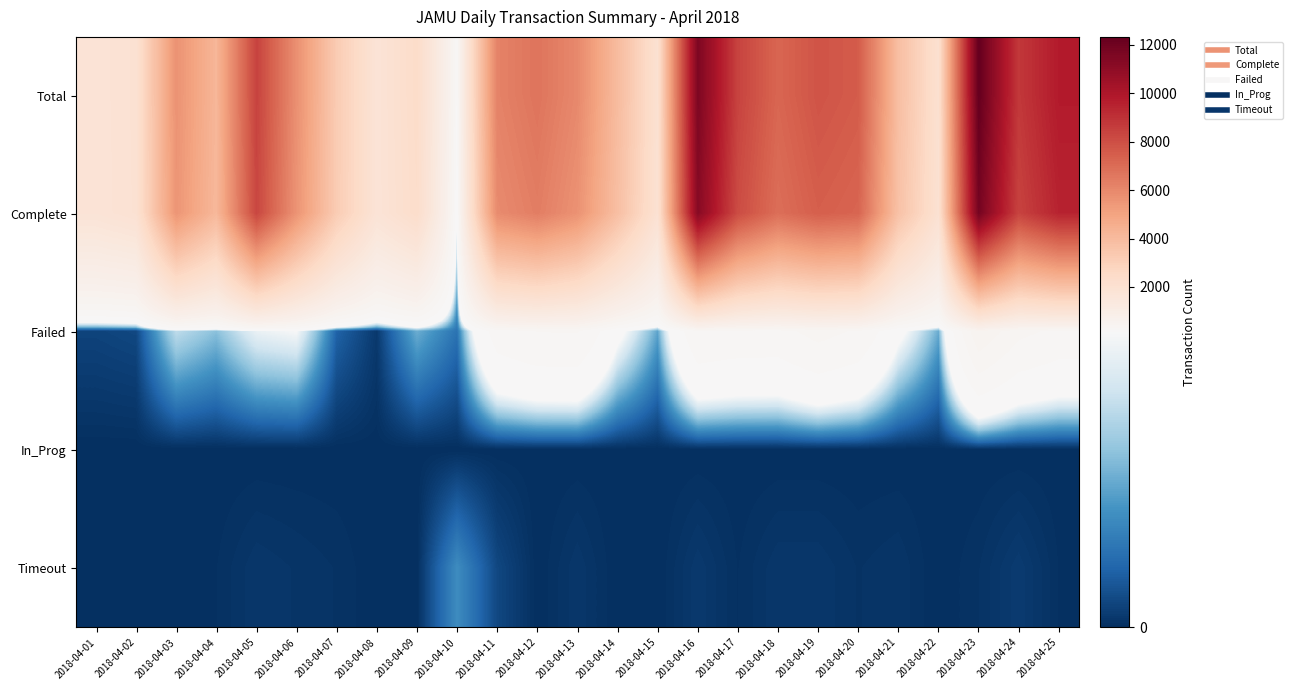

Reading right to left, list all the values displayed in this chart.

Total: 2018-04-25=9782	2018-04-24=8758	2018-04-23=12325	2018-04-22=2057	2018-04-21=3836	2018-04-20=7557	2018-04-19=7822	2018-04-18=7203	2018-04-17=8395	2018-04-16=11570	2018-04-15=2010	2018-04-14=3964	2018-04-13=5984	2018-04-12=6703	2018-04-11=6193	2018-04-10=212	2018-04-09=2384	2018-04-08=1788	2018-04-07=3240	2018-04-06=5729	2018-04-05=8409	2018-04-04=4196	2018-04-03=5637	2018-04-02=1975	2018-04-01=1777
Complete: 2018-04-25=9479	2018-04-24=8400	2018-04-23=11813	2018-04-22=1990	2018-04-21=3682	2018-04-20=7243	2018-04-19=7458	2018-04-18=6905	2018-04-17=8097	2018-04-16=11248	2018-04-15=1947	2018-04-14=3812	2018-04-13=5649	2018-04-12=6376	2018-04-11=5899	2018-04-10=127	2018-04-09=2316	2018-04-08=1783	2018-04-07=3212	2018-04-06=5592	2018-04-05=8280	2018-04-04=4117	2018-04-03=5537	2018-04-02=1963	2018-04-01=1767
Failed: 2018-04-25=302	2018-04-24=352	2018-04-23=510	2018-04-22=67	2018-04-21=151	2018-04-20=312	2018-04-19=360	2018-04-18=294	2018-04-17=297	2018-04-16=317	2018-04-15=63	2018-04-14=152	2018-04-13=331	2018-04-12=327	2018-04-11=282	2018-04-10=35	2018-04-09=68	2018-04-08=5	2018-04-07=26	2018-04-06=134	2018-04-05=125	2018-04-04=78	2018-04-03=100	2018-04-02=12	2018-04-01=10
In_Prog: 2018-04-25=0	2018-04-24=0	2018-04-23=0	2018-04-22=0	2018-04-21=0	2018-04-20=0	2018-04-19=0	2018-04-18=0	2018-04-17=0	2018-04-16=0	2018-04-15=0	2018-04-14=0	2018-04-13=0	2018-04-12=0	2018-04-11=0	2018-04-10=0	2018-04-09=0	2018-04-08=0	2018-04-07=0	2018-04-06=0	2018-04-05=0	2018-04-04=0	2018-04-03=0	2018-04-02=0	2018-04-01=0
Timeout: 2018-04-25=1	2018-04-24=6	2018-04-23=2	2018-04-22=0	2018-04-21=3	2018-04-20=2	2018-04-19=4	2018-04-18=4	2018-04-17=1	2018-04-16=5	2018-04-15=0	2018-04-14=0	2018-04-13=4	2018-04-12=0	2018-04-11=12	2018-04-10=50	2018-04-09=0	2018-04-08=0	2018-04-07=2	2018-04-06=3	2018-04-05=4	2018-04-04=1	2018-04-03=0	2018-04-02=0	2018-04-01=0